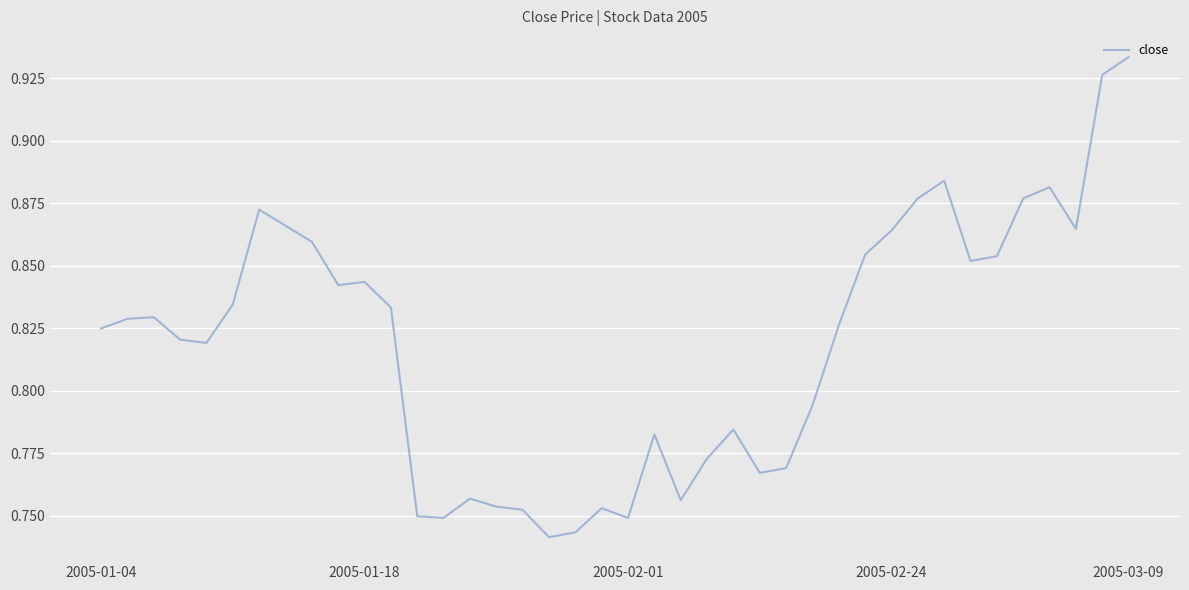

At which category does the chart reach its peak across all series?

2005-03-09